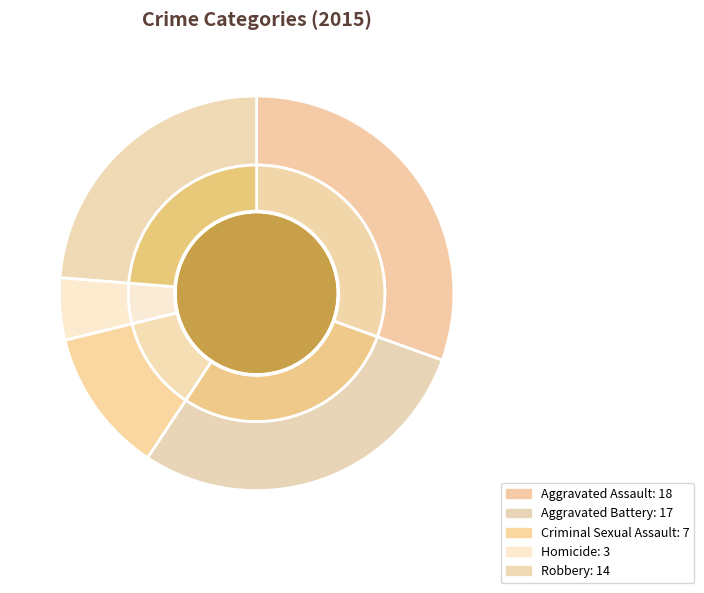

Between Robbery and Aggravated Assault, which is larger?

Aggravated Assault